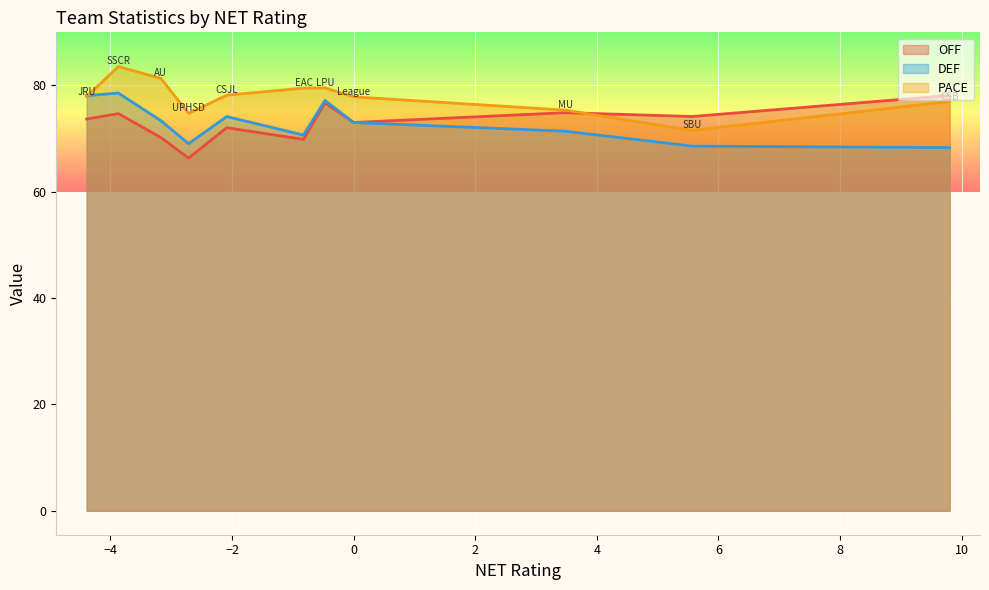

Is the value of DEF at AU greater than the value of PACE at AU?

No